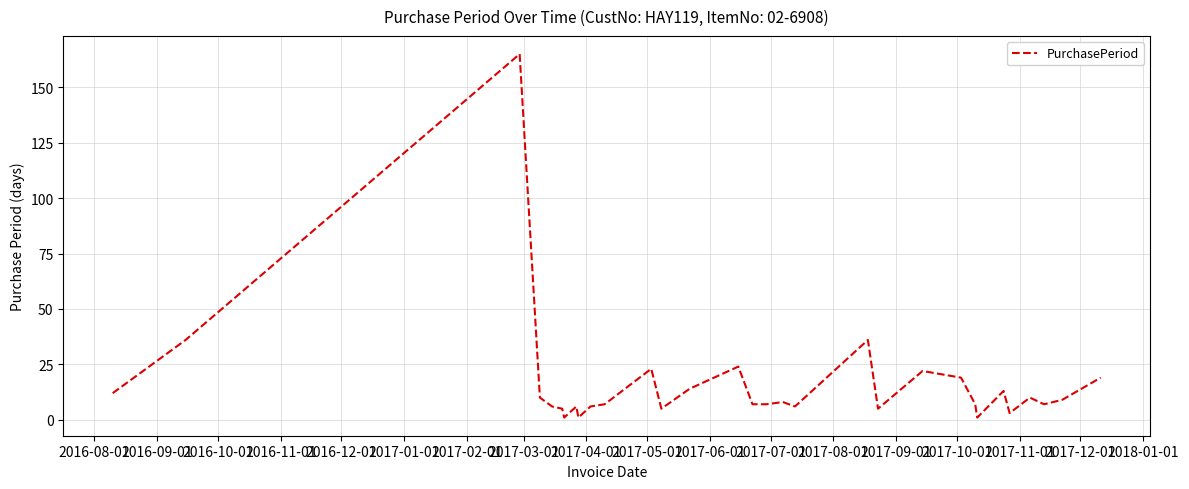

What is the maximum value shown in the chart?

165